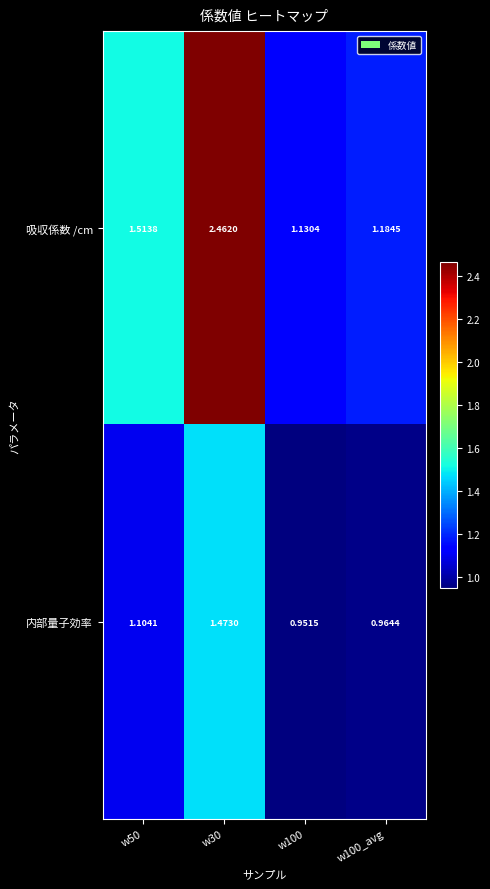

Which series changed the most between w50 and w100?

吸収係数 /cm